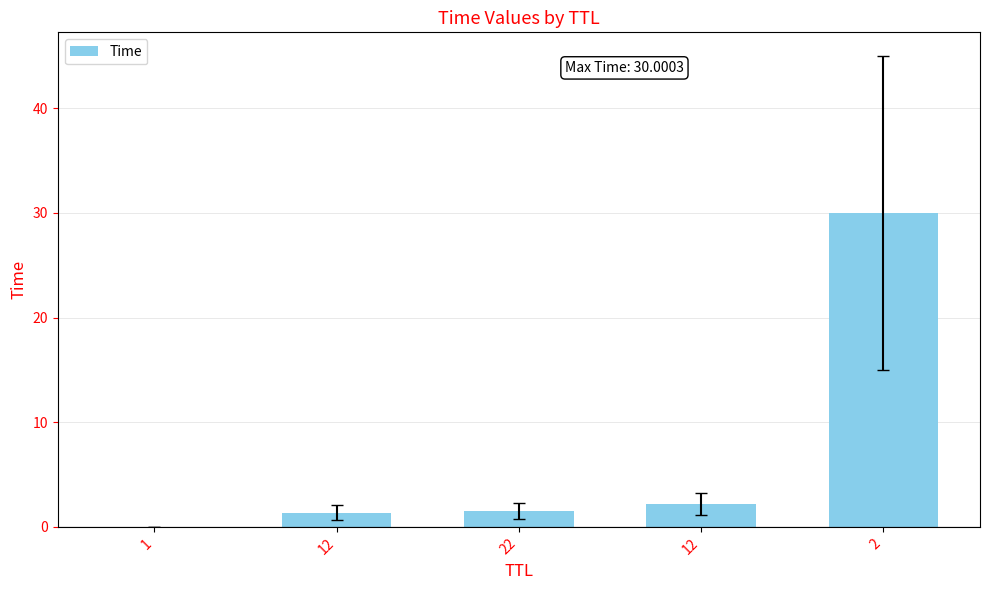

How many data points does each series have?

5